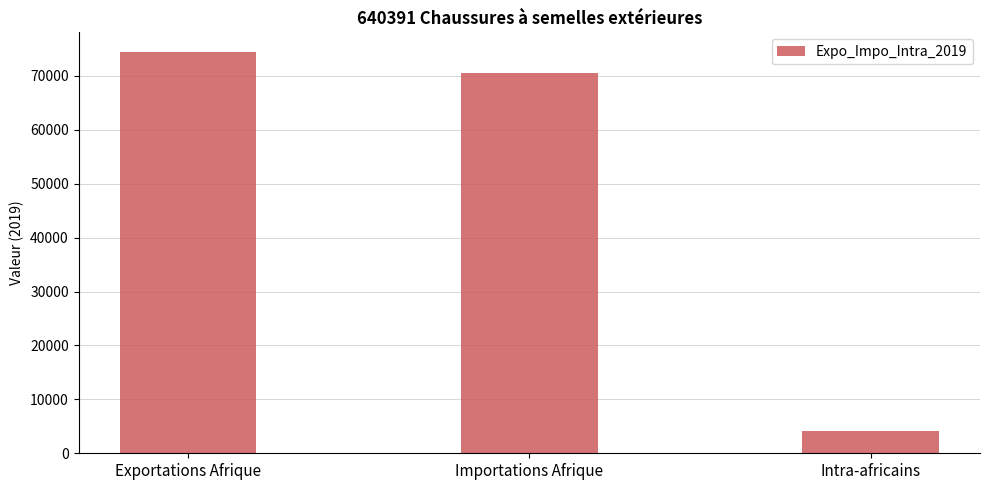

Which has a higher value, Intra-africains or Exportations Afrique?

Exportations Afrique